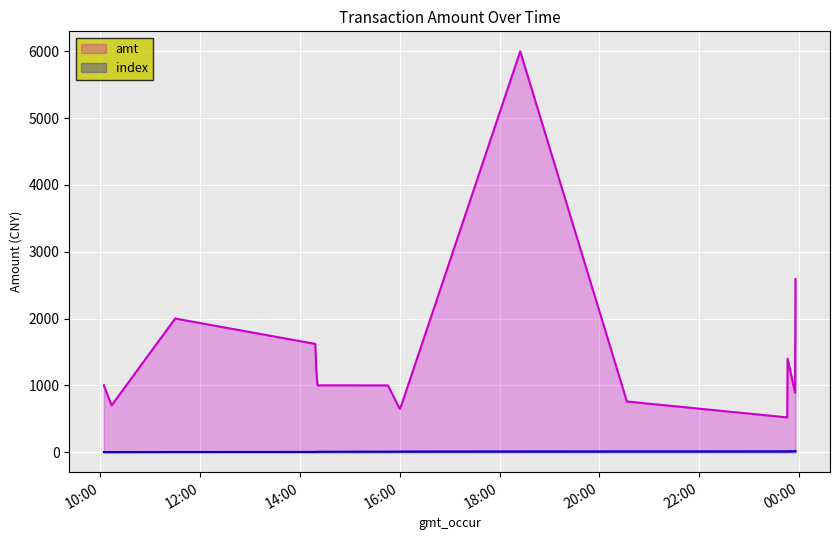

True or false: index and amt cross at least once.

False